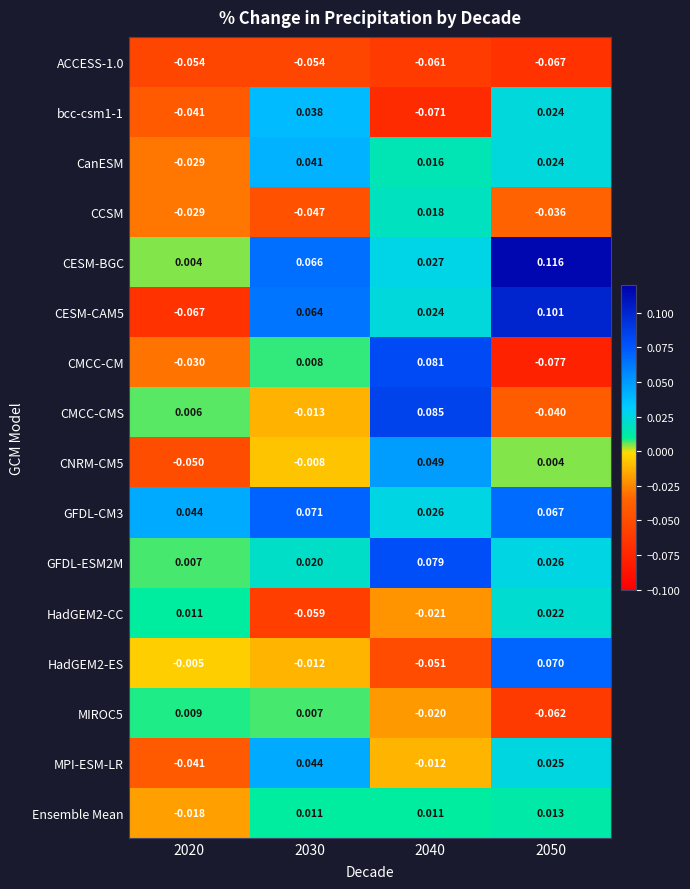

Which series has the largest range (max minus min)?

CESM-CAM5